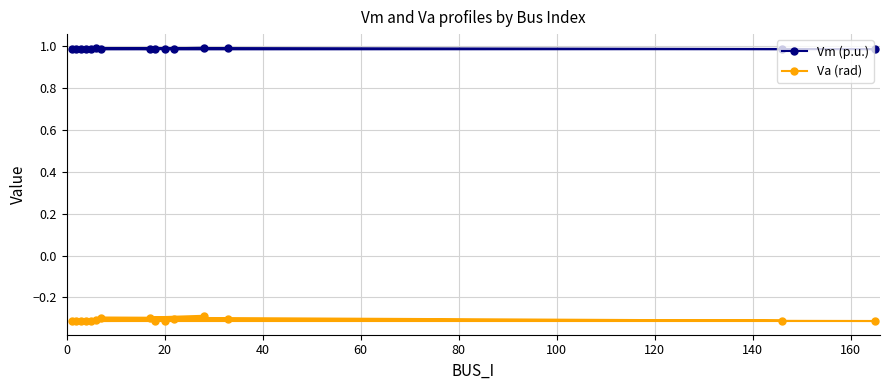

Rank the series by their maximum value, from lowest to highest.

Va (rad), Vm (p.u.)